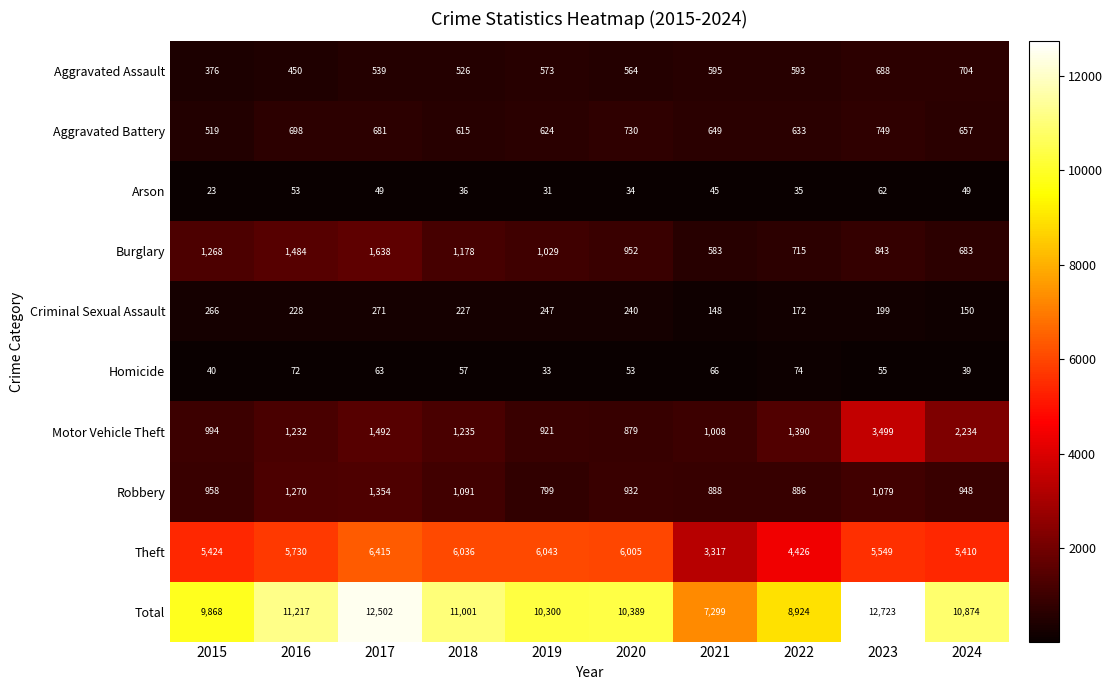

Count the number of categories in the chart.

10